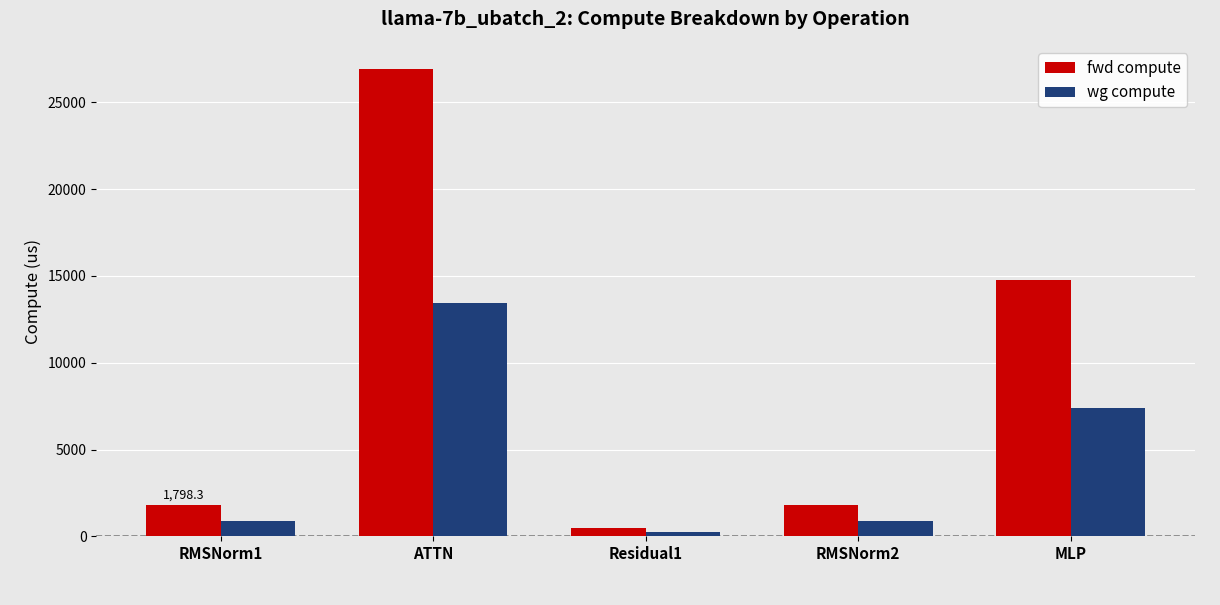

Reading right to left, transcribe all the data shown in this chart.

fwd compute: MLP=14794.6	RMSNorm2=1798.3	Residual1=486.4	ATTN=26917.4	RMSNorm1=1798.3
wg compute: MLP=7397.3	RMSNorm2=899.2	Residual1=243.2	ATTN=13458.7	RMSNorm1=899.2